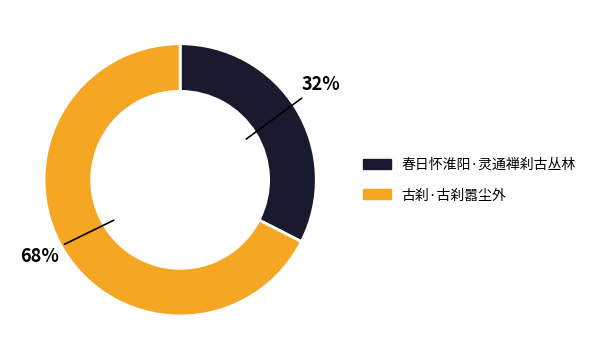

To the nearest percent, what is the average slice percentage?

50%